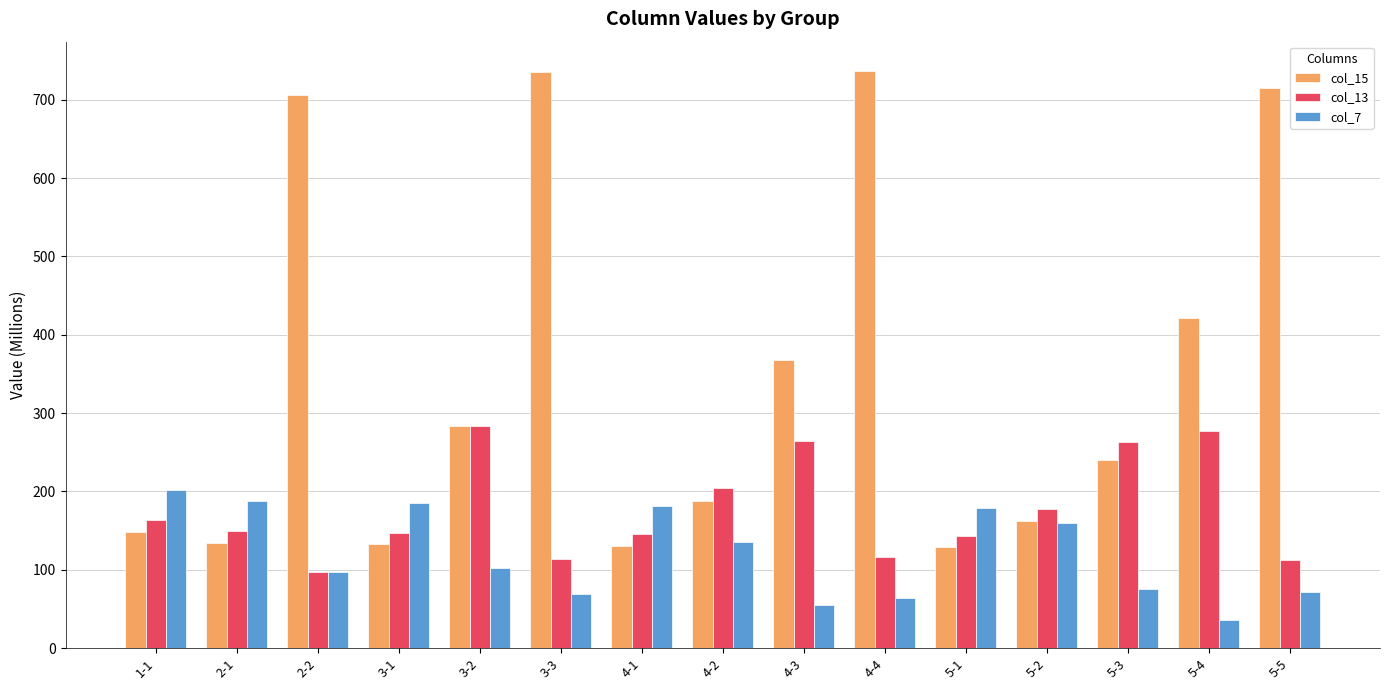

What is the total value across all series at 3-3?

917.0